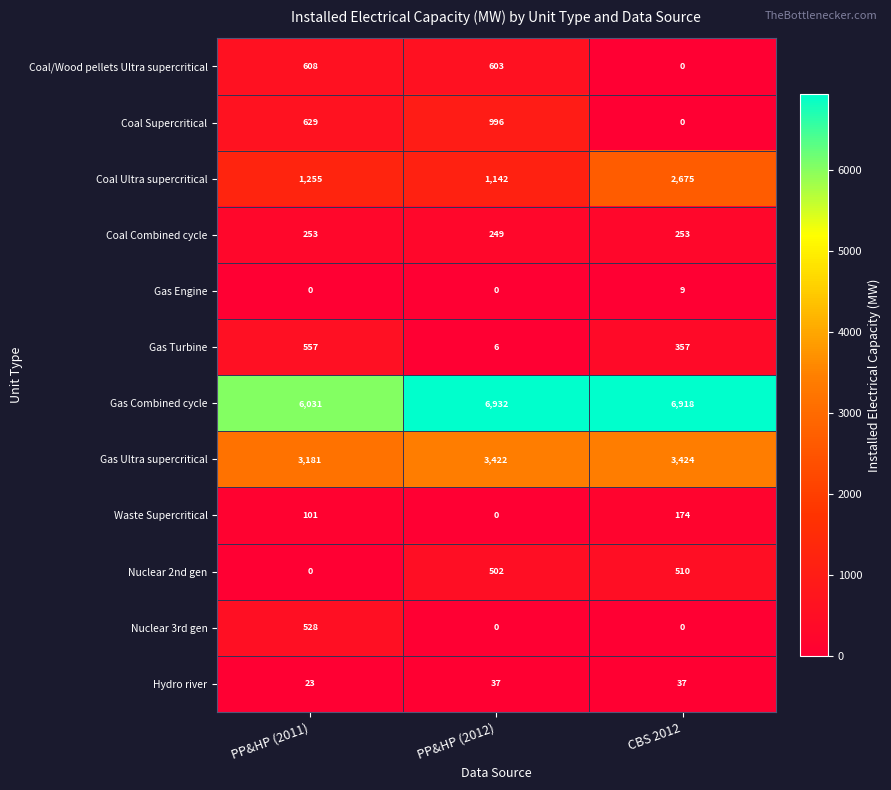

What is the total value across all series at PP&HP (2012)?

13889